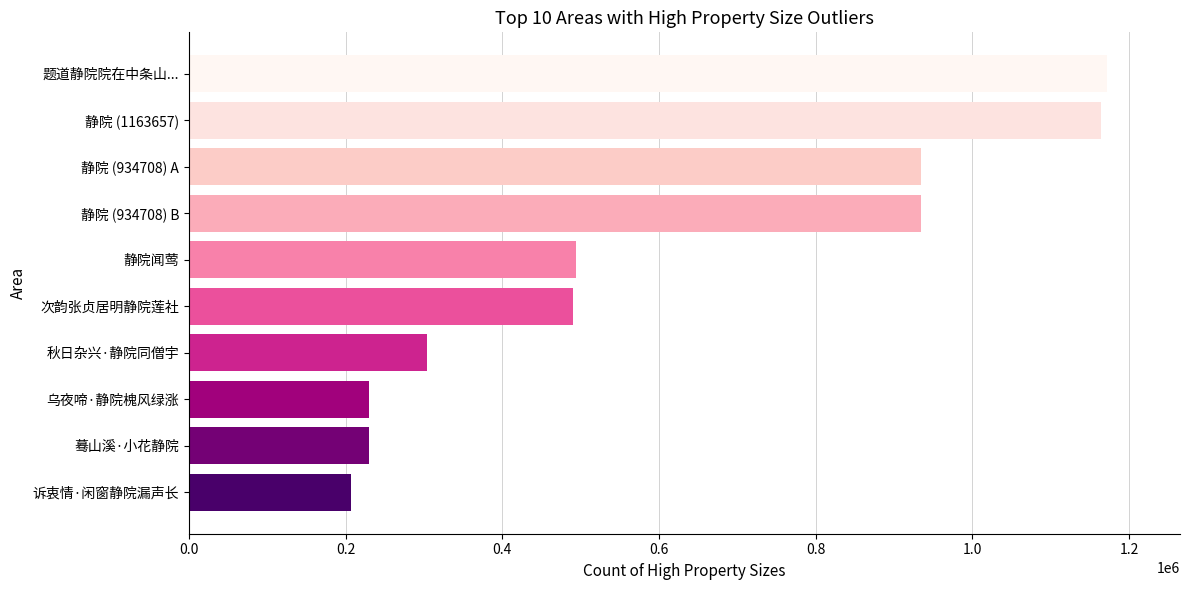

What is the label of the 4th bar from the bottom?

秋日杂兴·静院同僧宇